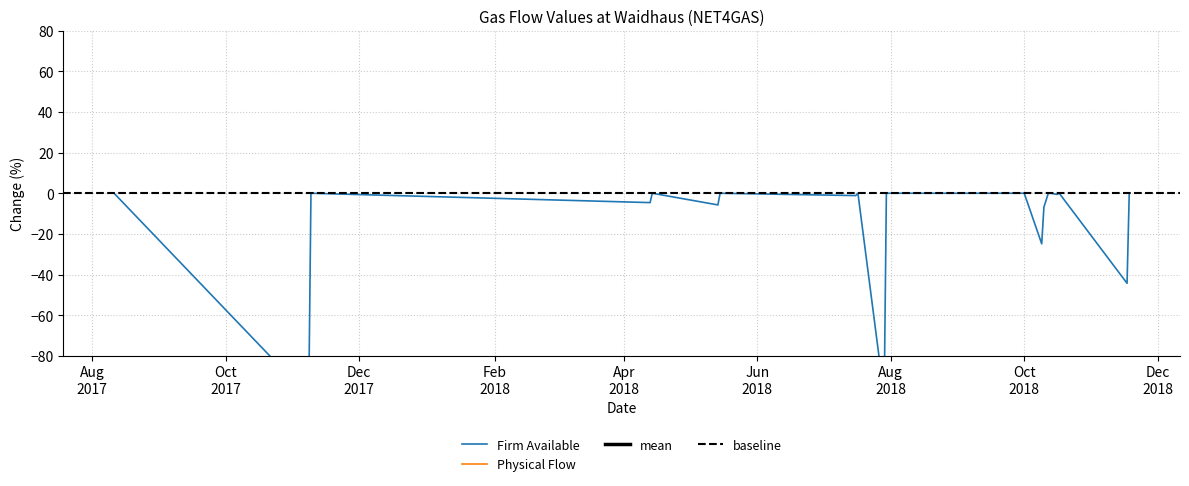

What is the label of the 14th point from the right?

2018-05-15